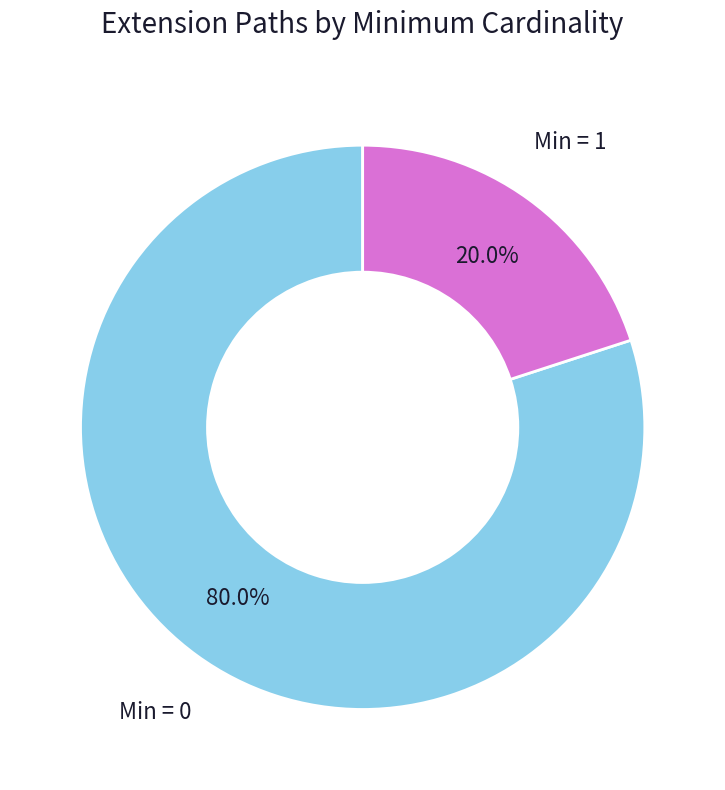

Is there a majority slice in this chart?

Yes